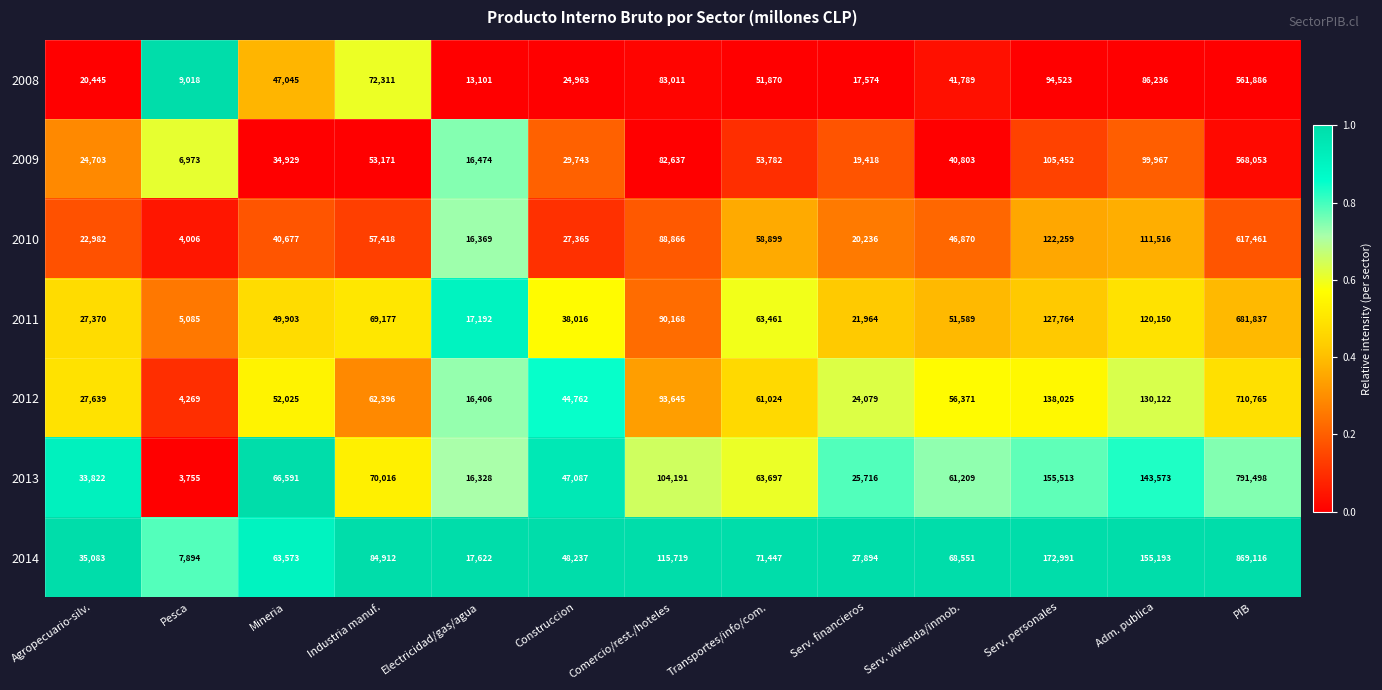

At which category is the sum across all series the highest?

PIB